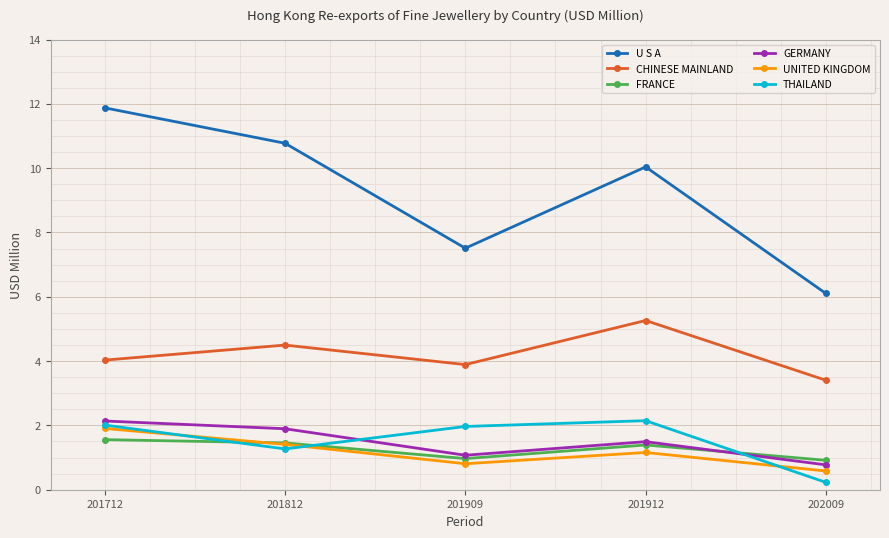

In GERMANY, how many points are lower than both neighbors (excluding endpoints)?

1